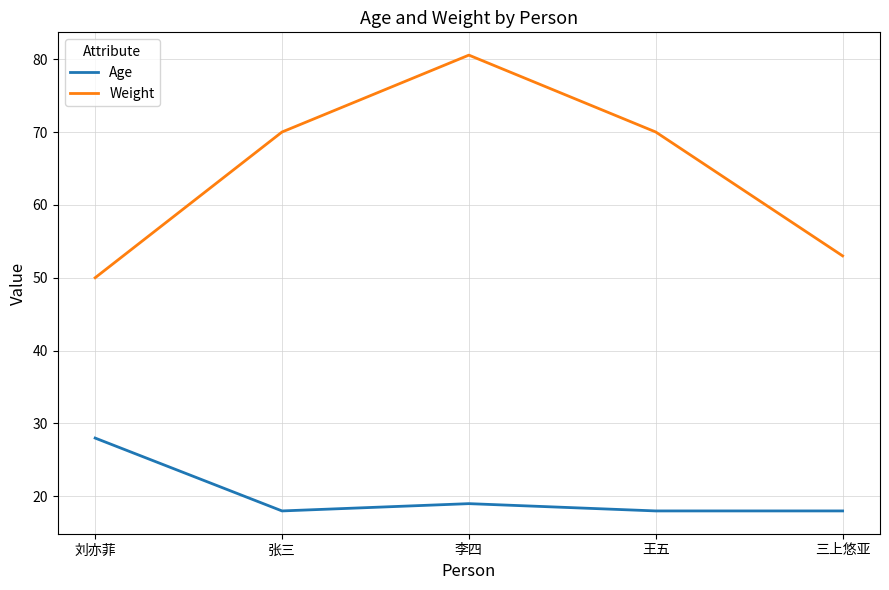

What position from the right is 刘亦菲?

5